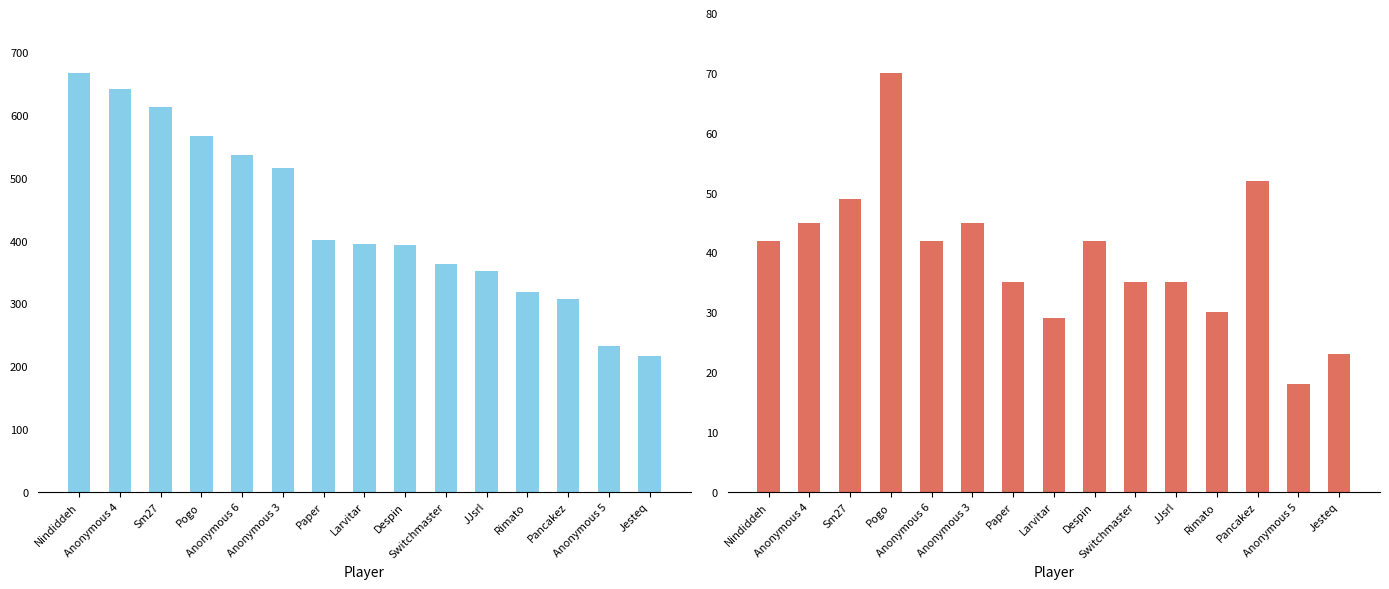

How many groups of bars are there?

15